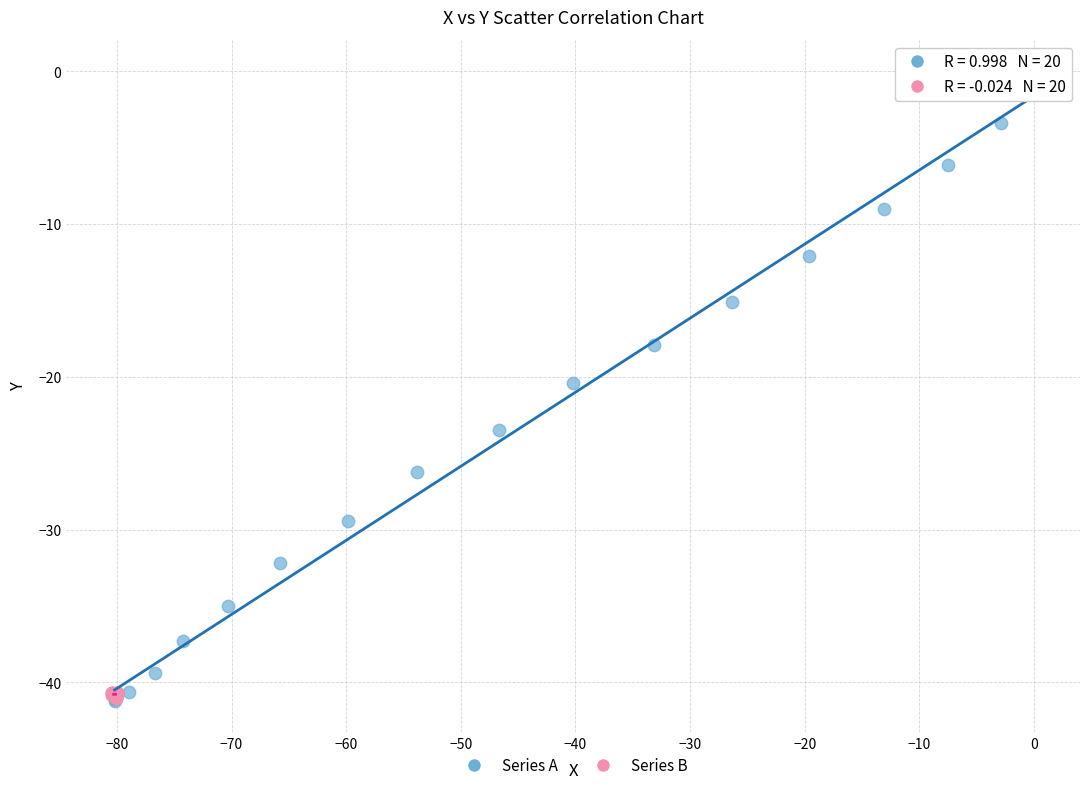

Which series reaches the maximum Y coordinate?

Series A